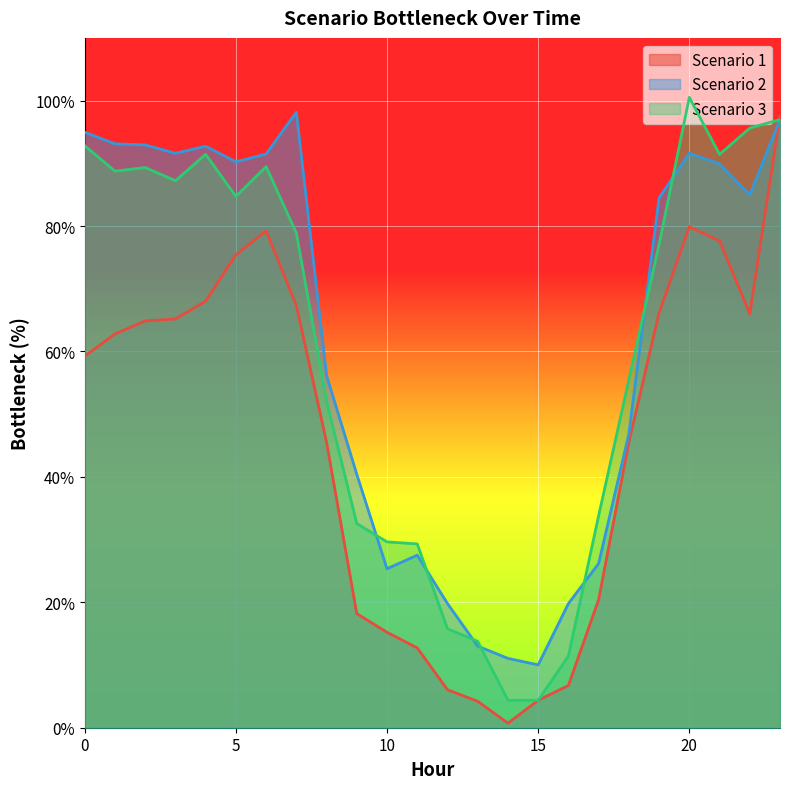

What is the difference between the maximum and minimum values in the Scenario 2 series?

88.1